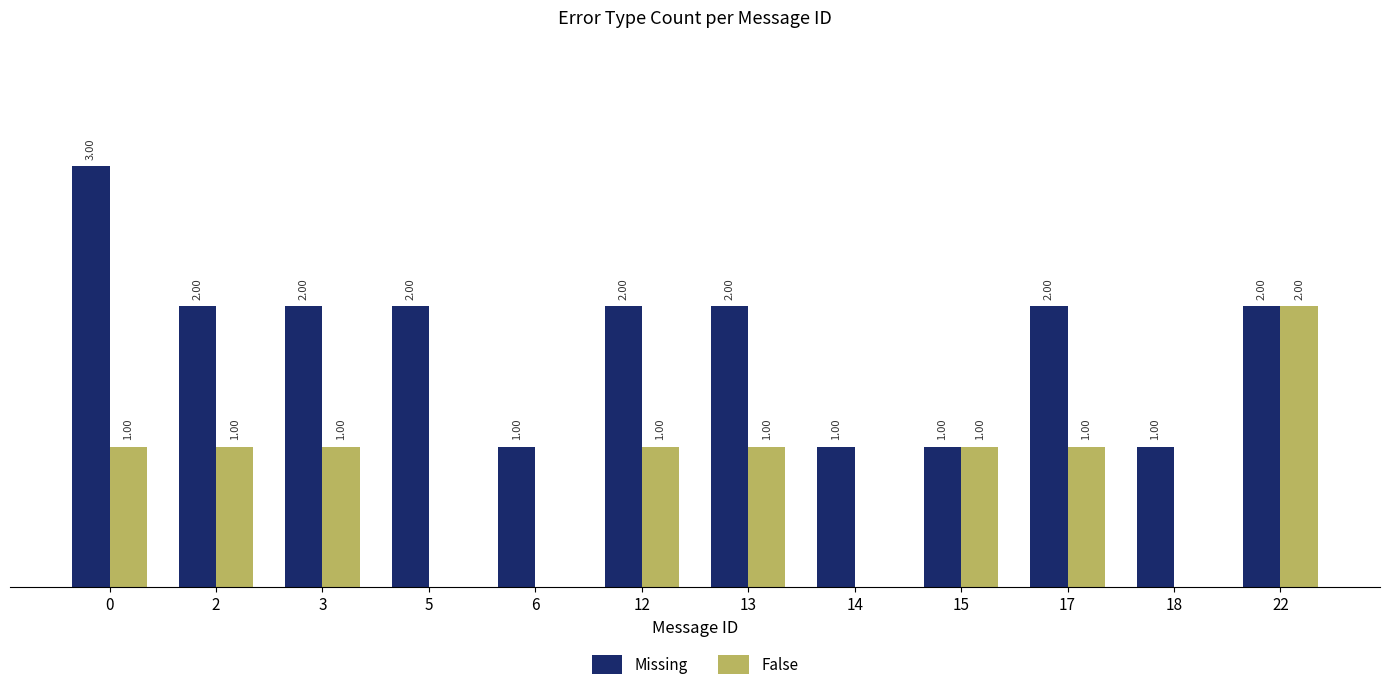

Is the value of False at 22 greater than the value of Missing at 6?

Yes